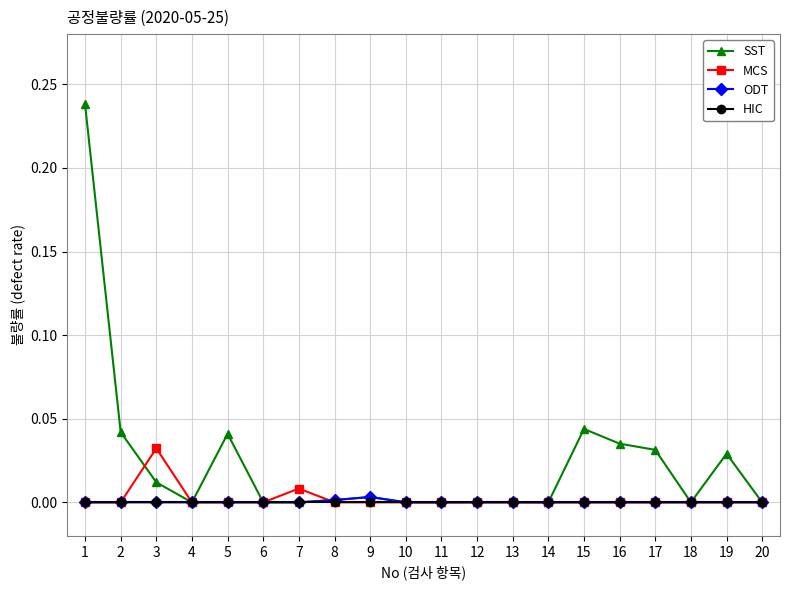

Which series changed the most between 2 and 9?

SST